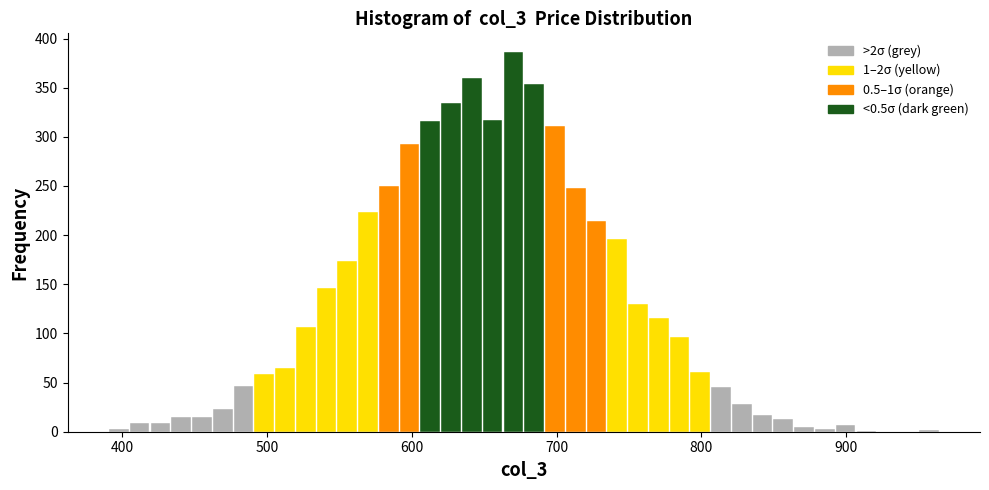

Read against the x-axis, roughly where is the centre of the tallest bar?

670